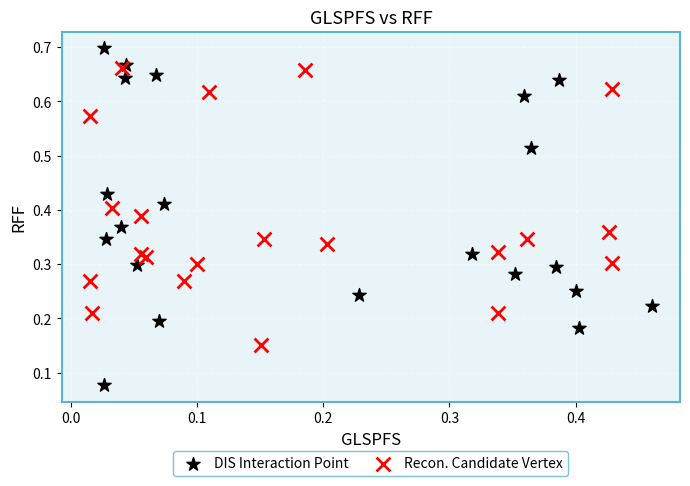

Which series has the widest spread of Y values?

DIS Interaction Point